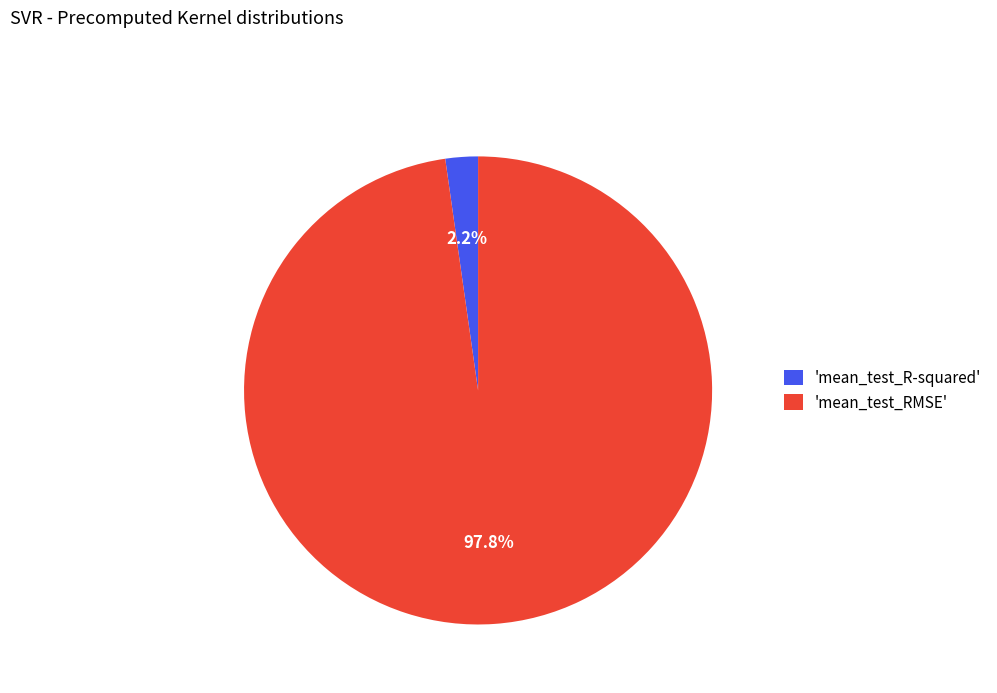

Do 'mean_test_R-squared' and 'mean_test_RMSE' together represent more than half of the pie?

Yes